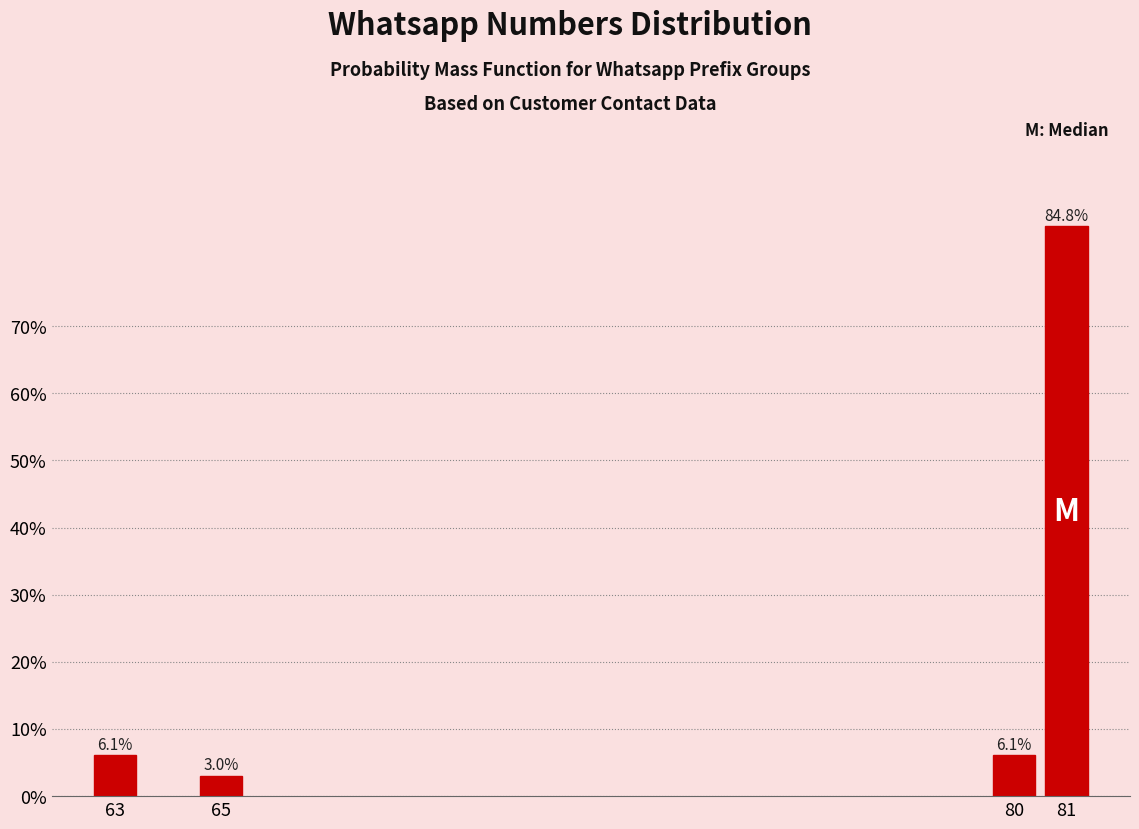

Are the bars horizontal?

No